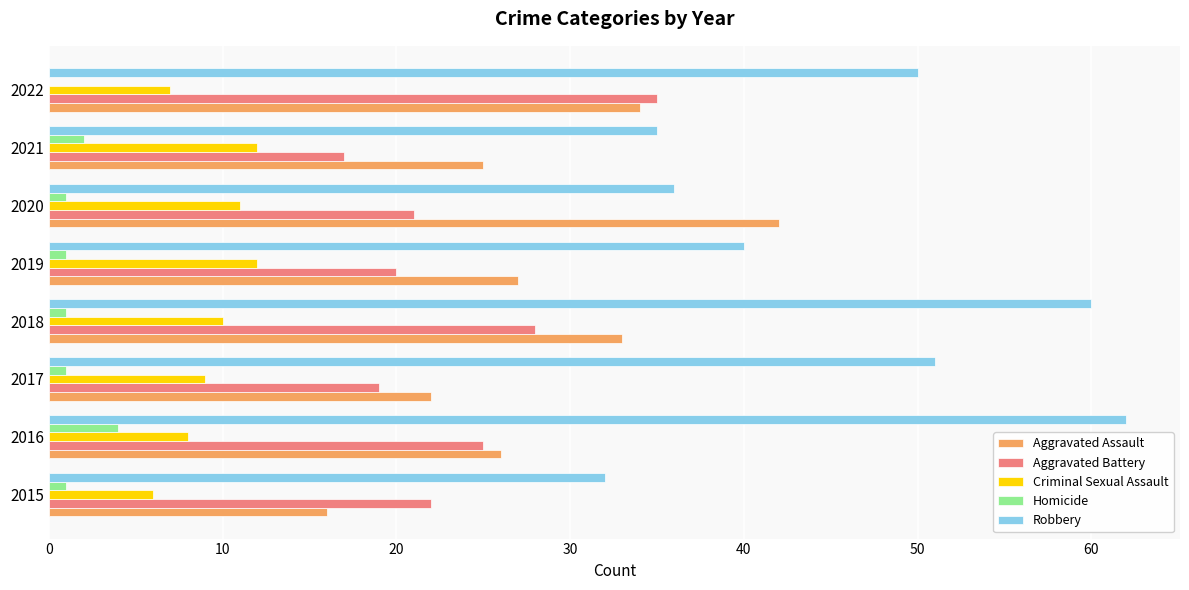

The value of Aggravated Assault at 2022 is 34. True or false?

True